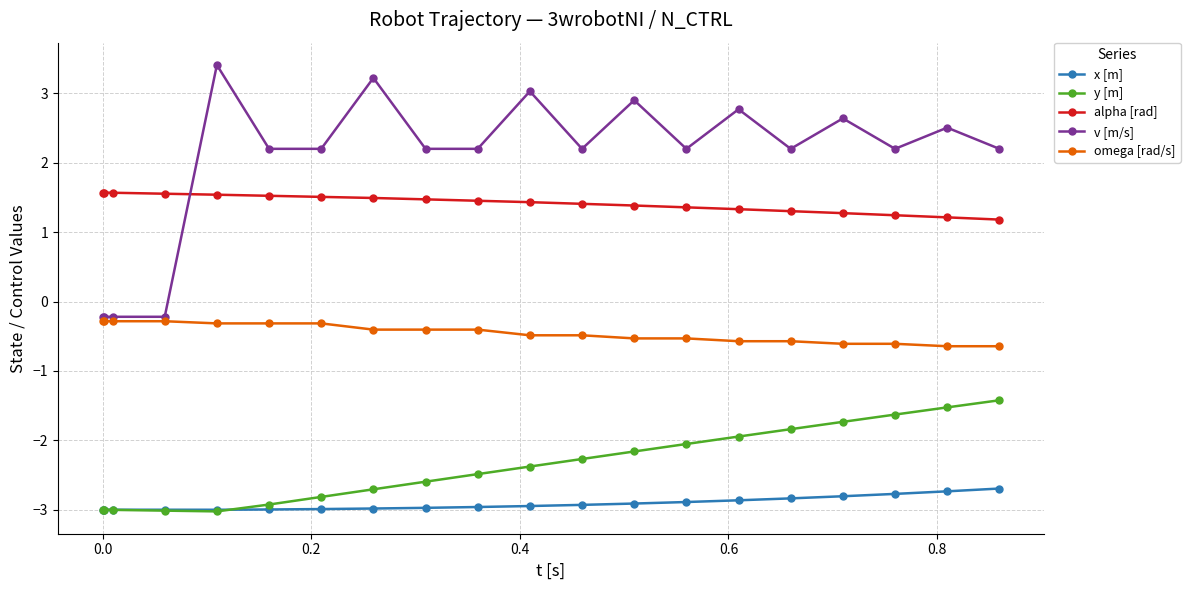

What is the value of the v [m/s] point at the 5th from the left?

3.4